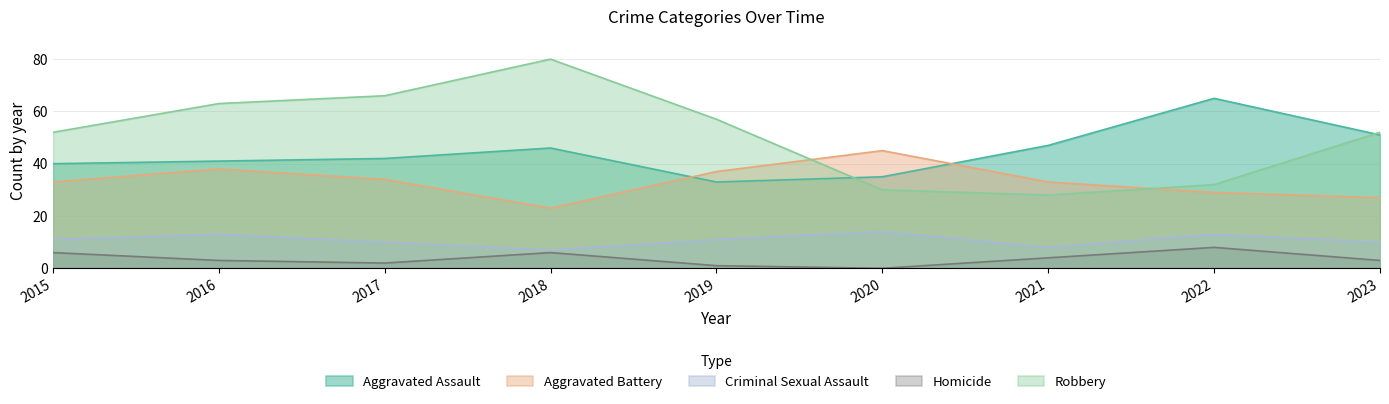

What are all the series names shown in the legend?

Aggravated Assault, Aggravated Battery, Criminal Sexual Assault, Homicide, Robbery